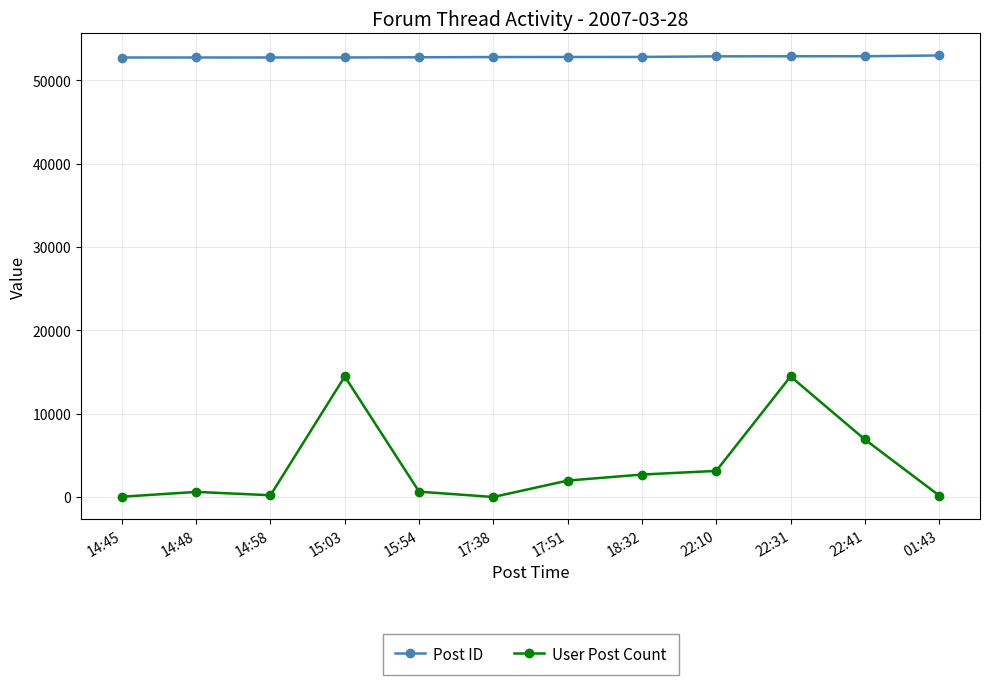

What is the lowest value of the Post ID series?

52715